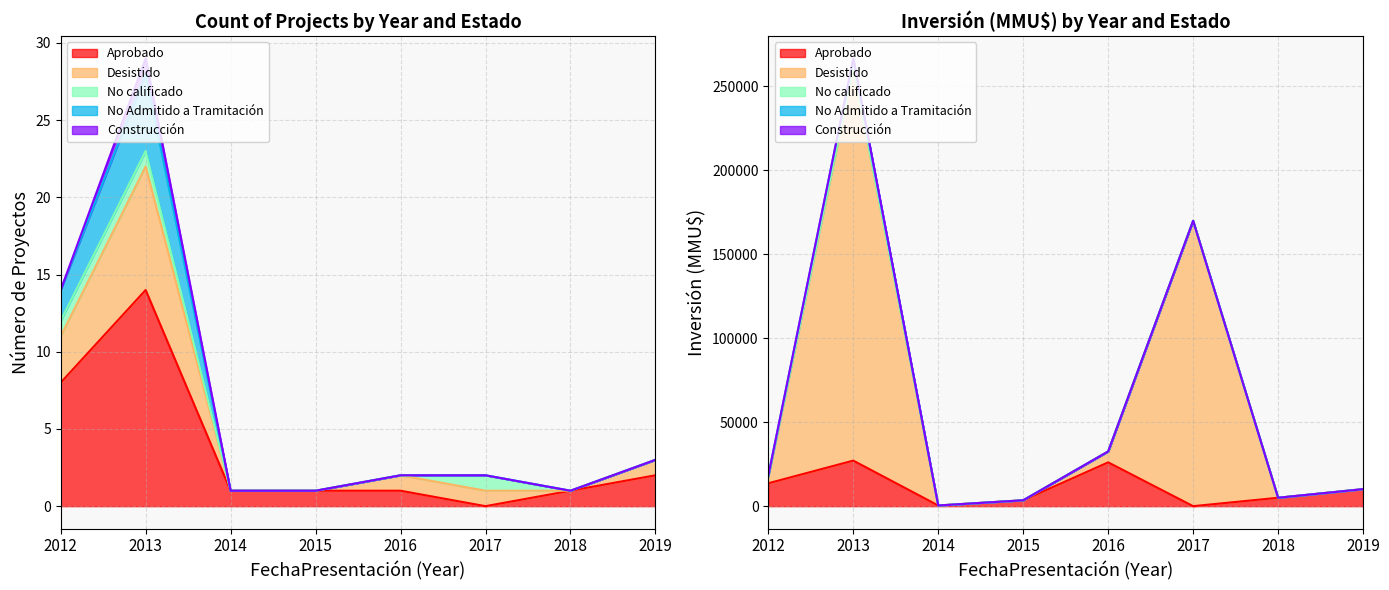

Which has a higher value, 2013 or 2012?

2013